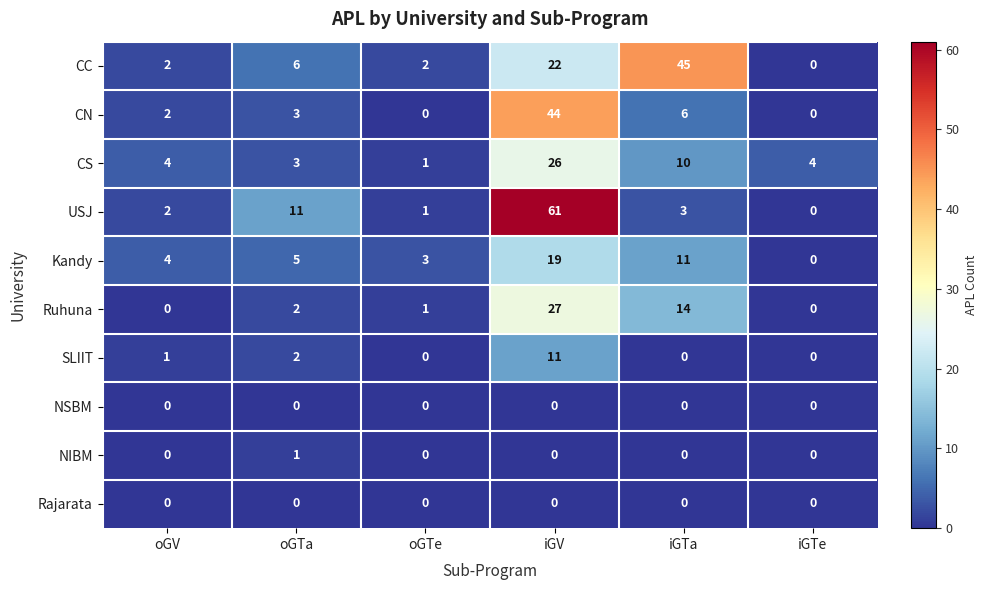

How many NIBM values are between 0 and 1?

6